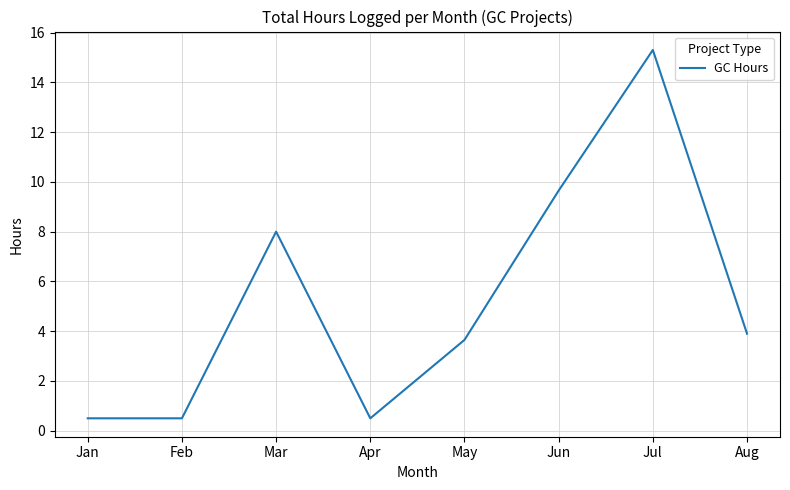

The chart shows a value of 0.5 at Feb. True or false?

True